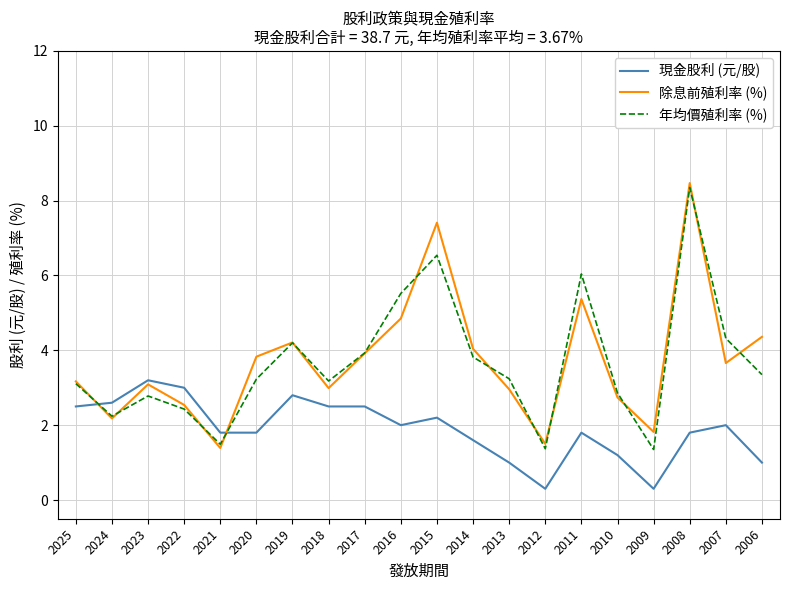

Which series changed the most between 2023 and 2021?

除息前殖利率 (%)